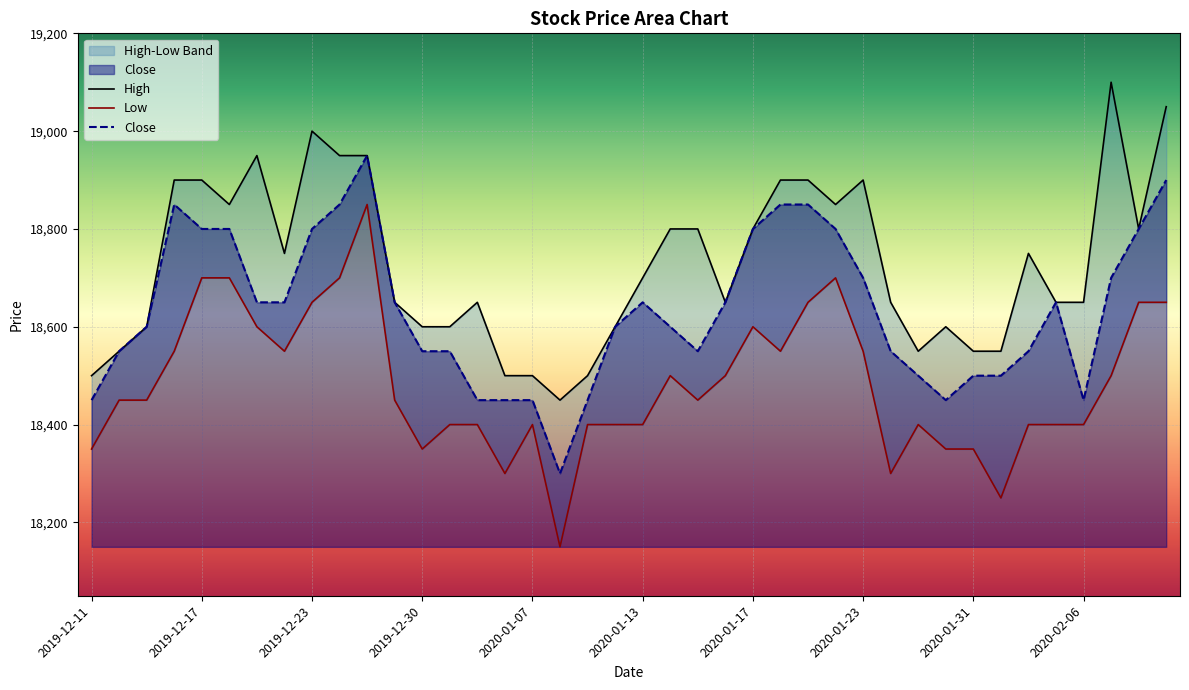

Between 2020-02-11 and 2020-01-14, which is larger?

2020-02-11